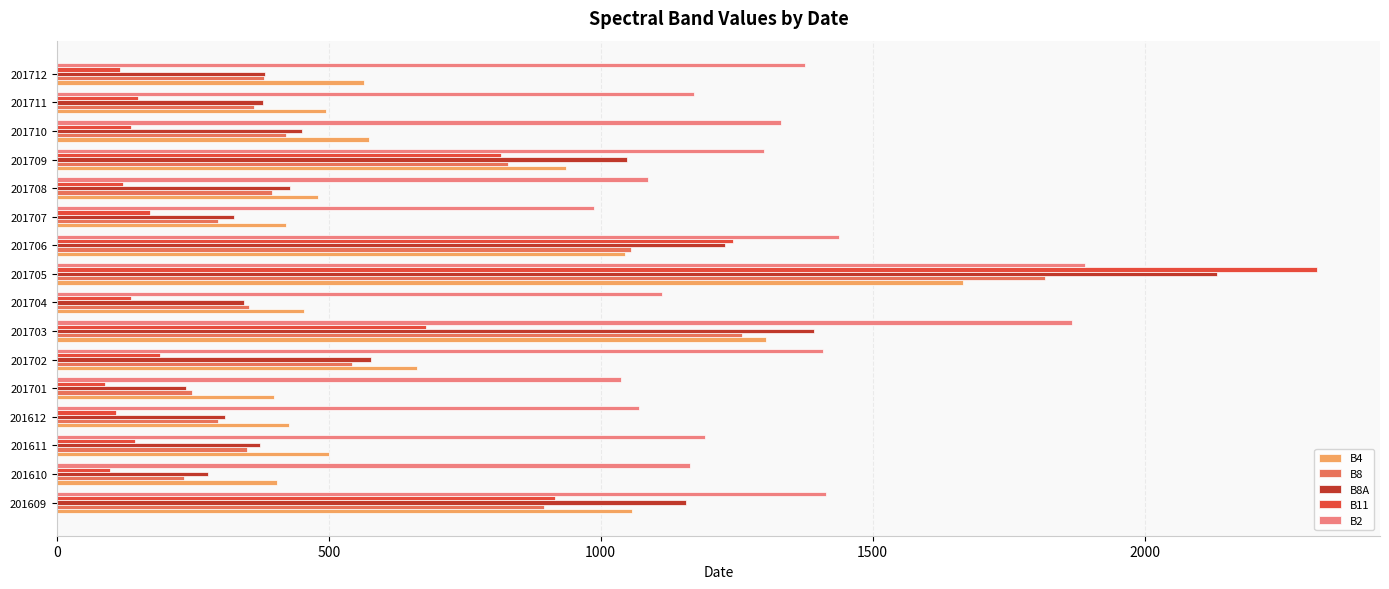

What is the maximum value shown in the chart?

2317